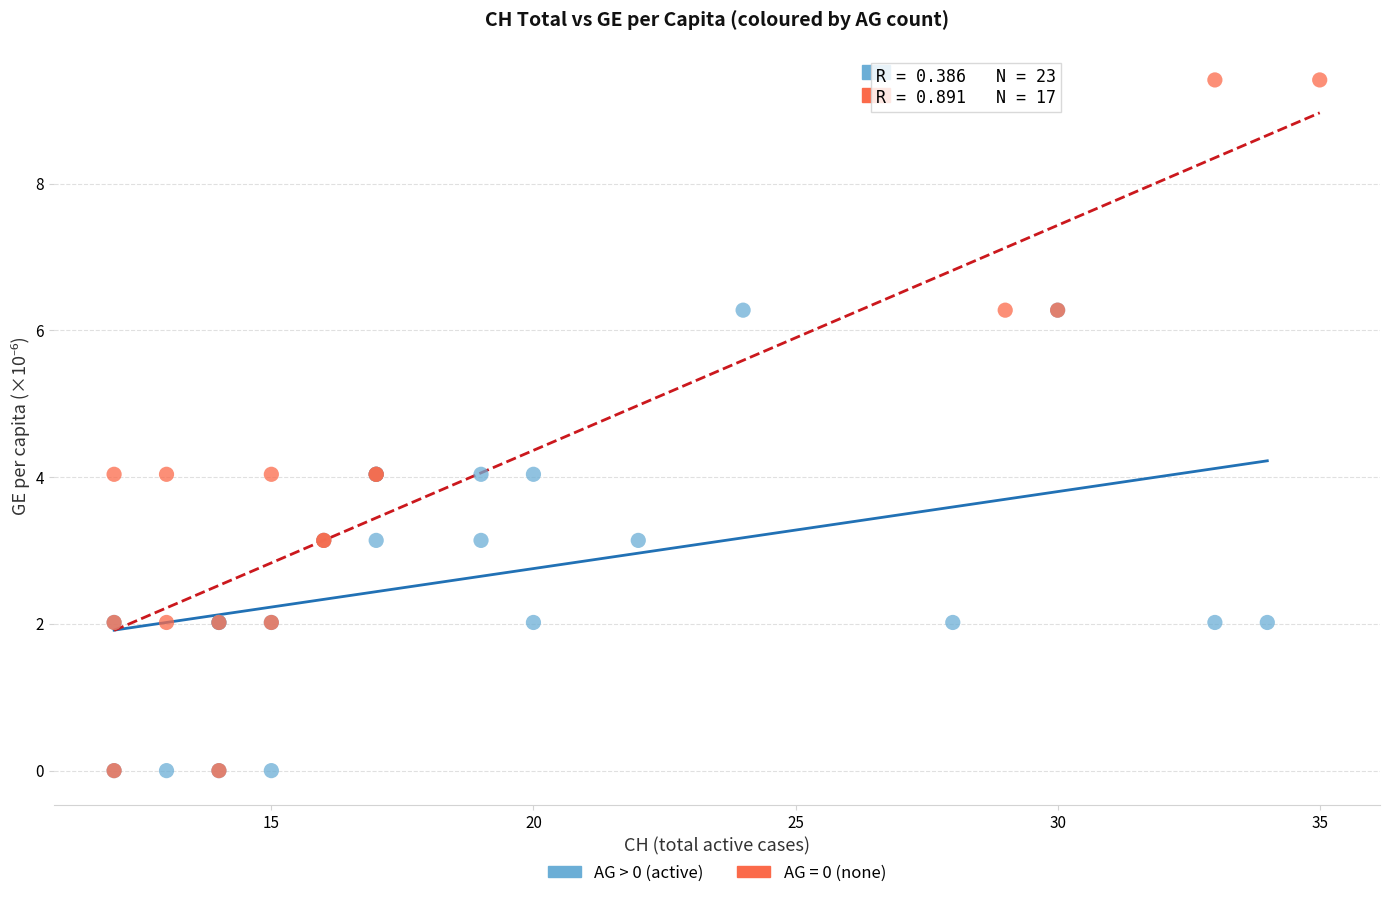

Which series has the widest spread of Y values?

AG = 0 (none)